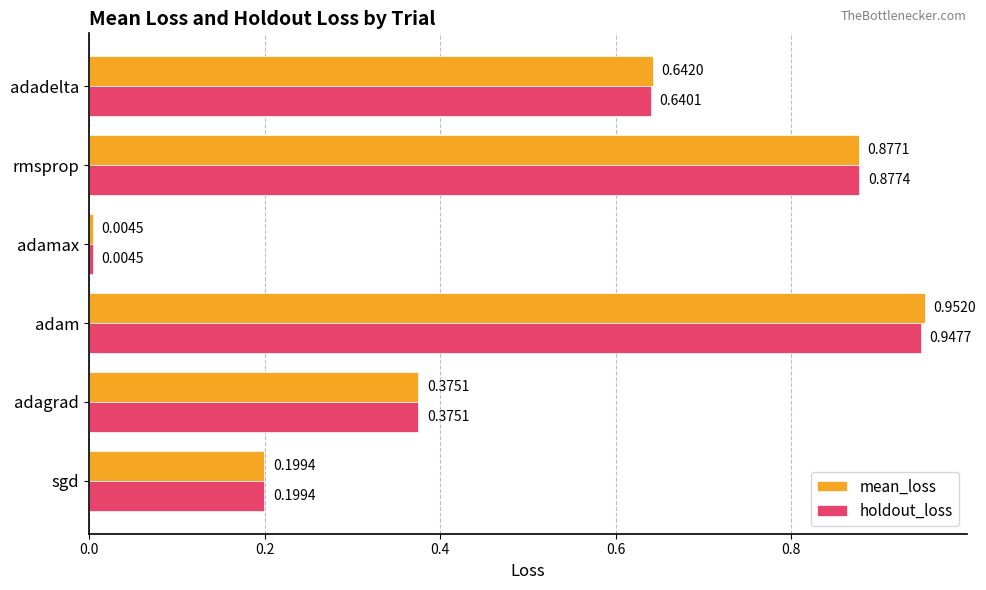

Rank the categories by mean_loss value from highest to lowest.

adam, rmsprop, adadelta, adagrad, sgd, adamax